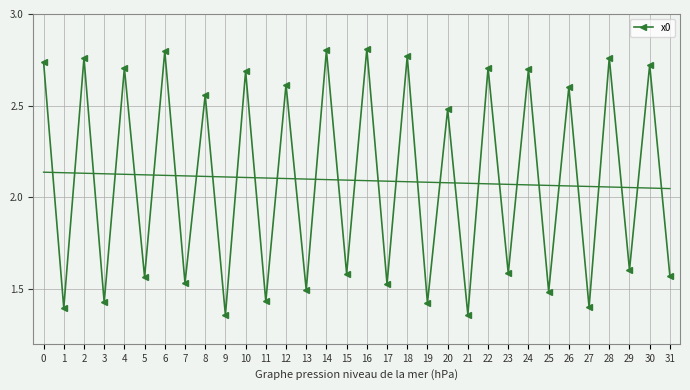

Does the chart have visible grid lines?

Yes